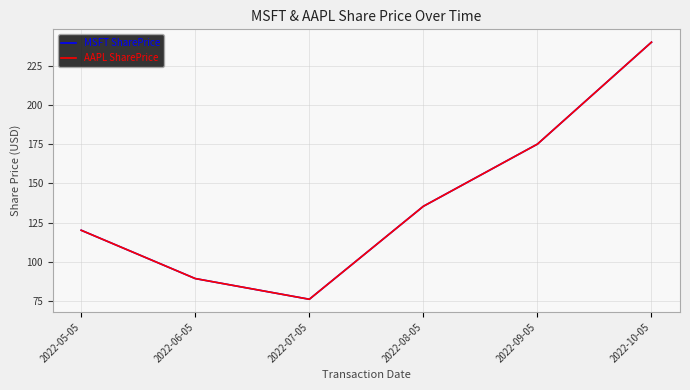

Which category has the lowest value across all series?

2022-07-05